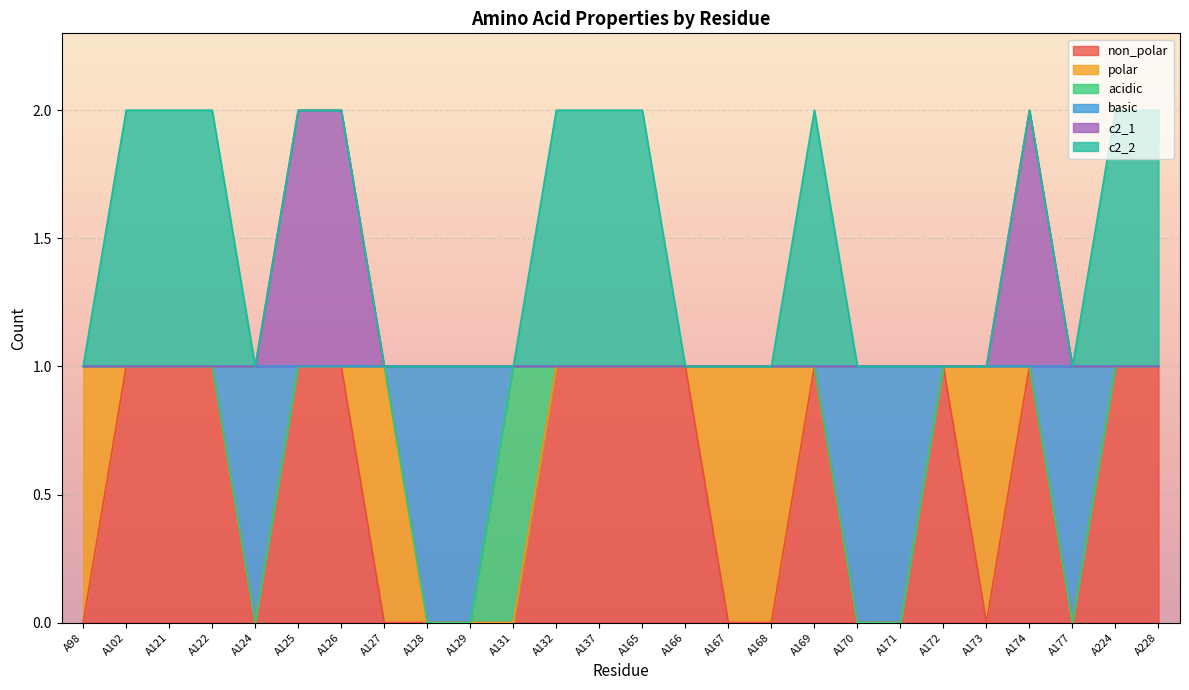

Which has a higher value, A169 or A124?

A169